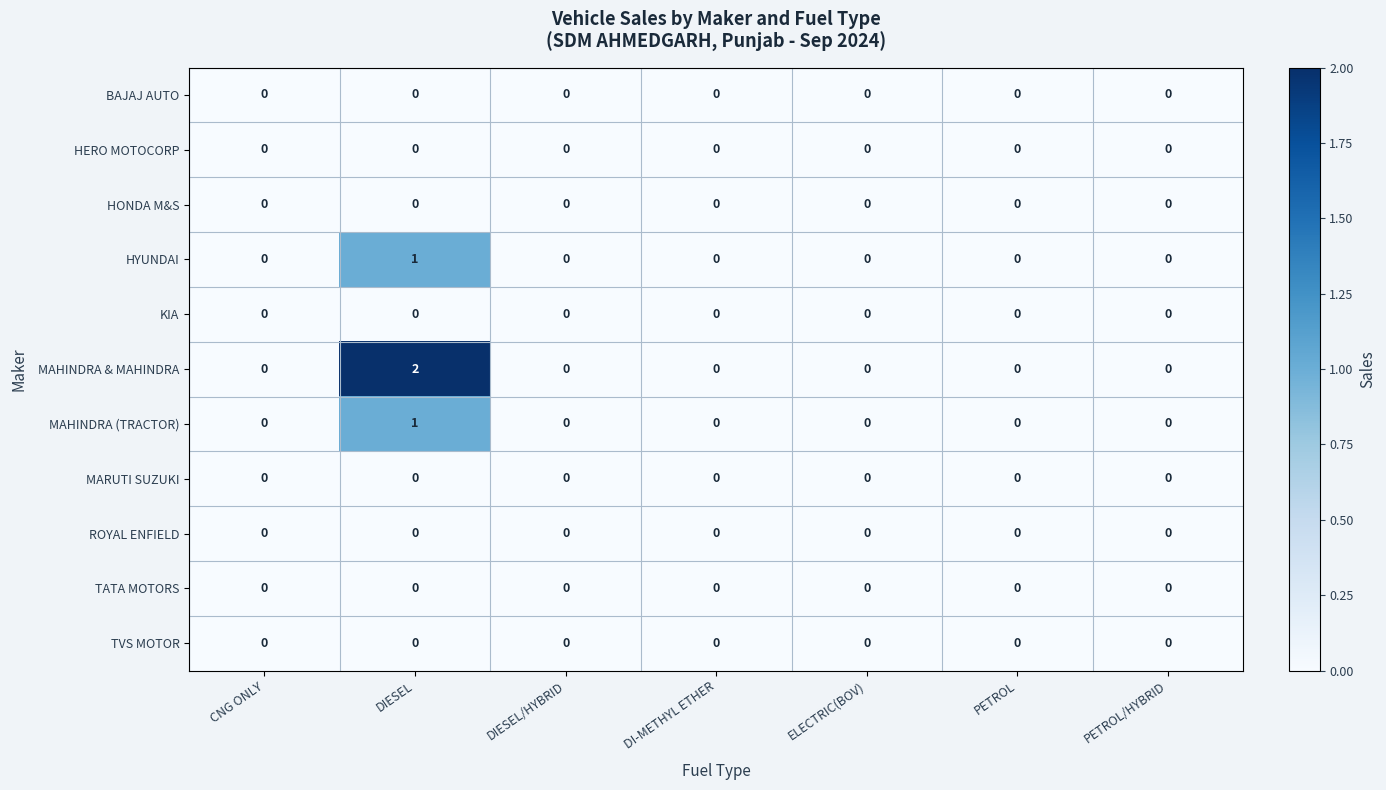

Which label corresponds to the largest value in the chart?

DIESEL